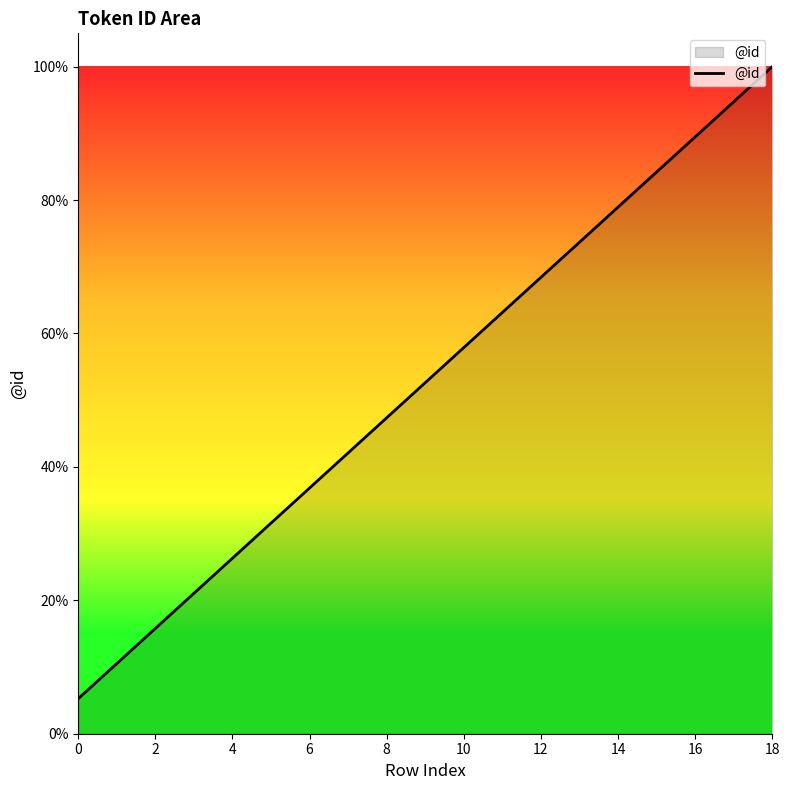

Does the chart have visible grid lines?

No